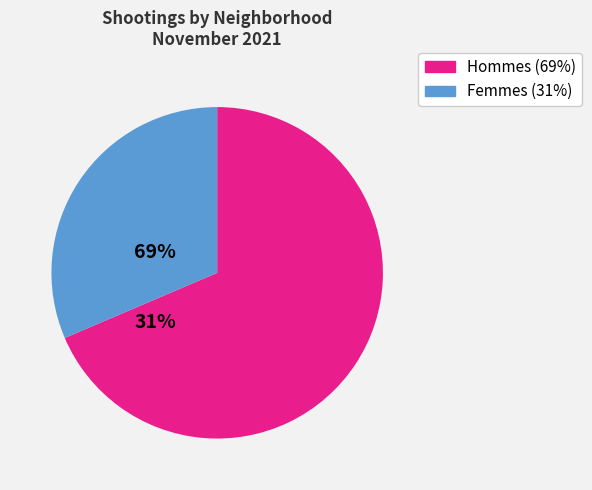

How many segments does this pie chart have?

2